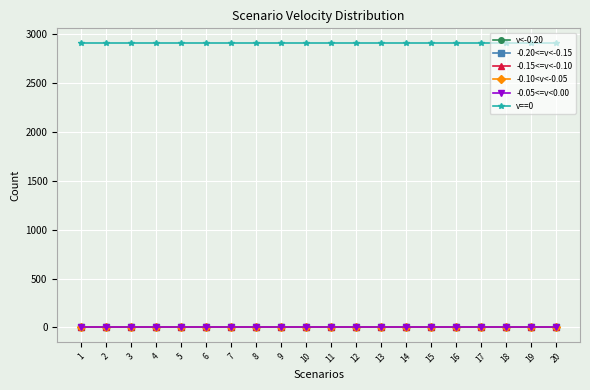

Does the chart have visible grid lines?

Yes